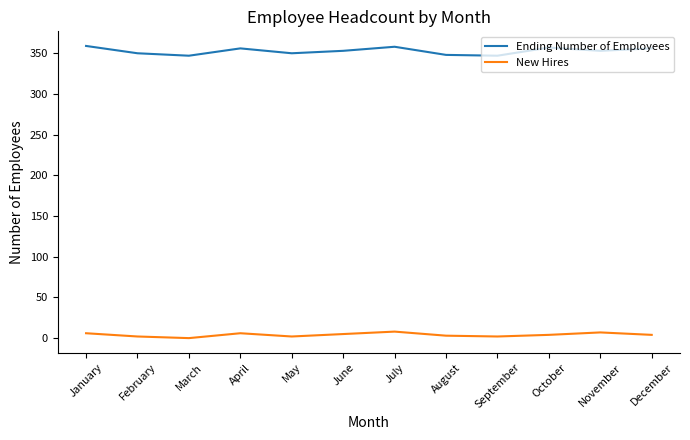

What is the approximate value of New Hires at January?

6